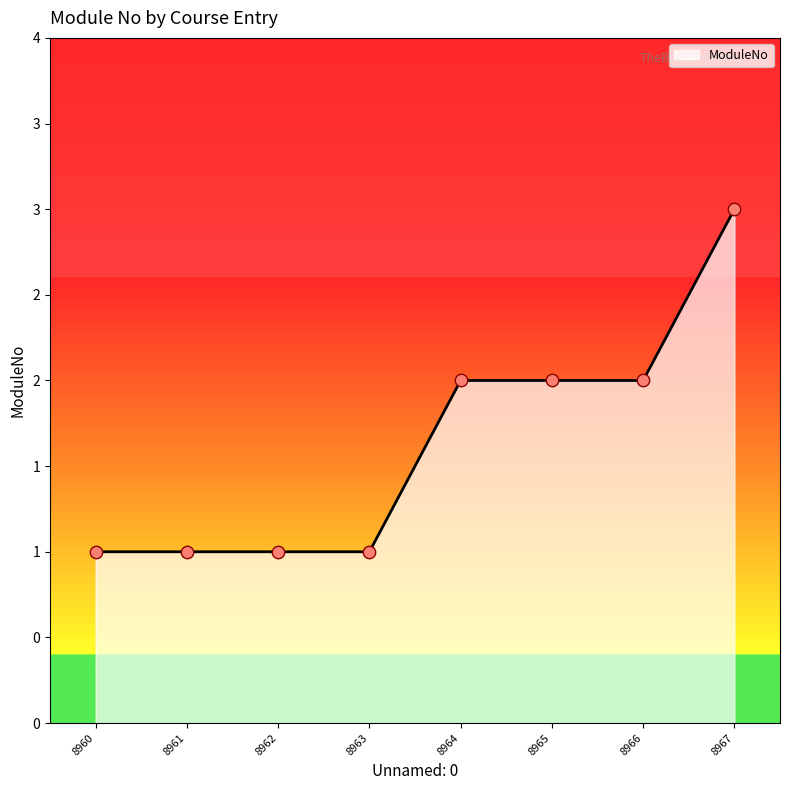

What is the change in value from 8961 to 8967?

+2